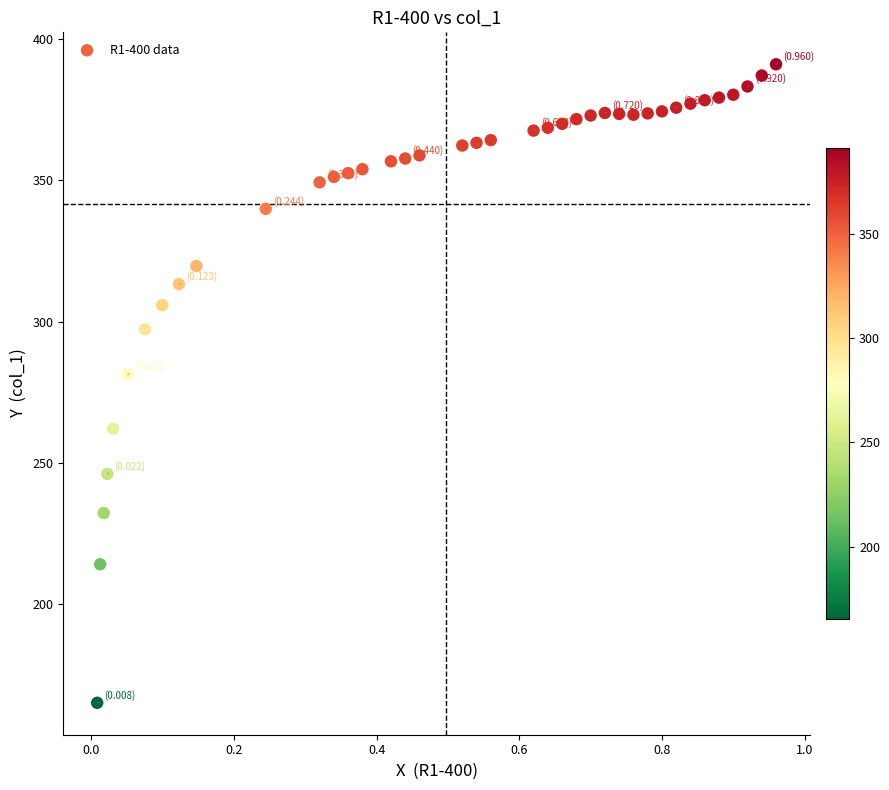

What Y value in the scatter plot is closest to 278?

281.3